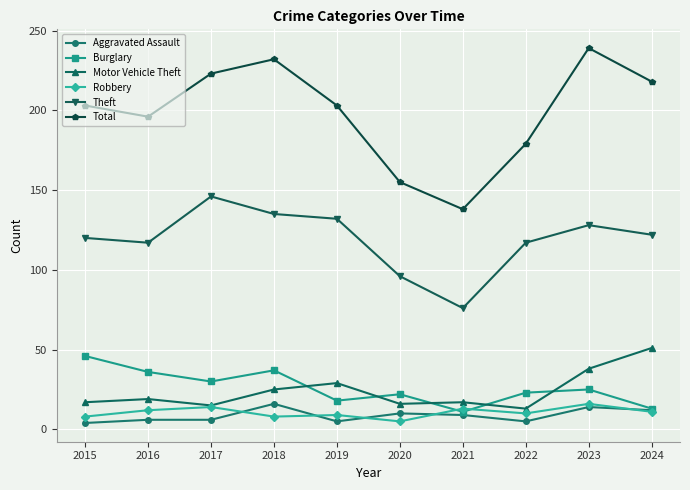

What is the lowest value of the Total series?

138